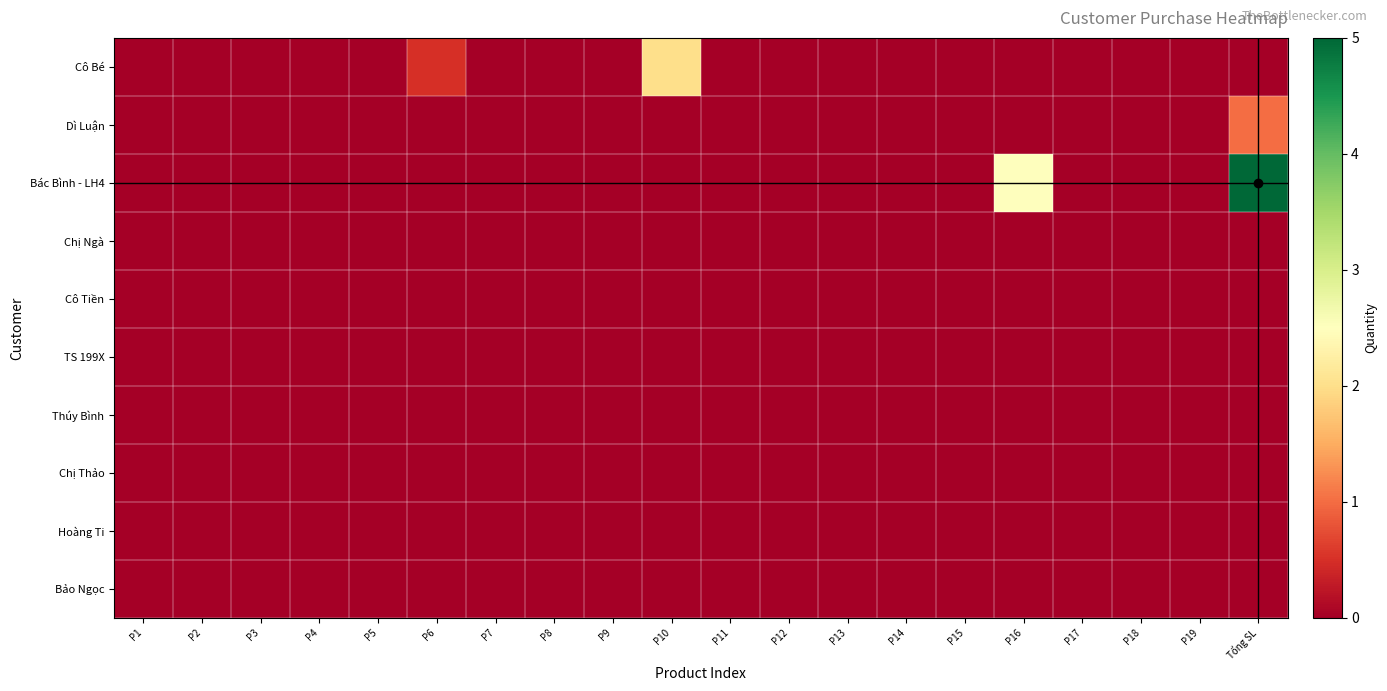

At P19, list the series in order from largest to smallest.

Cô Bé, Dì Luận, Bác Bình - LH4, Chị Ngà, Cô Tiền, TS 199X, Thúy Bình, Chị Thảo, Hoàng Ti, Bảo Ngọc